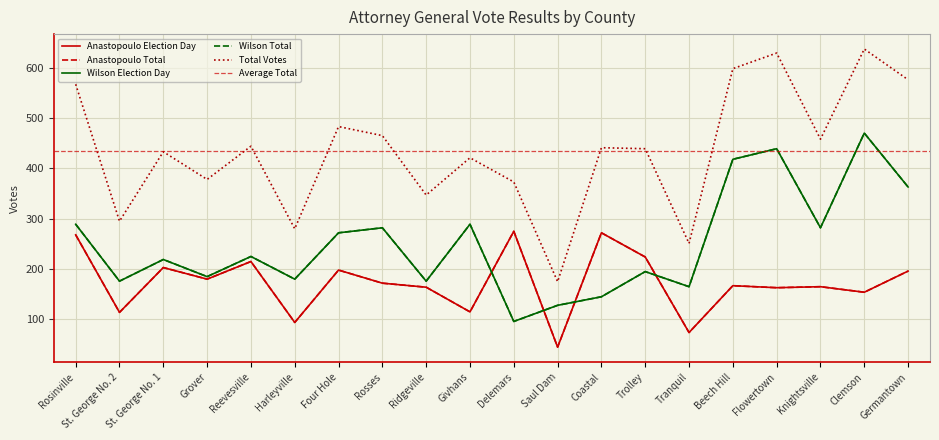

At which category does Wilson Total reach its first local valley?

St. George No. 2